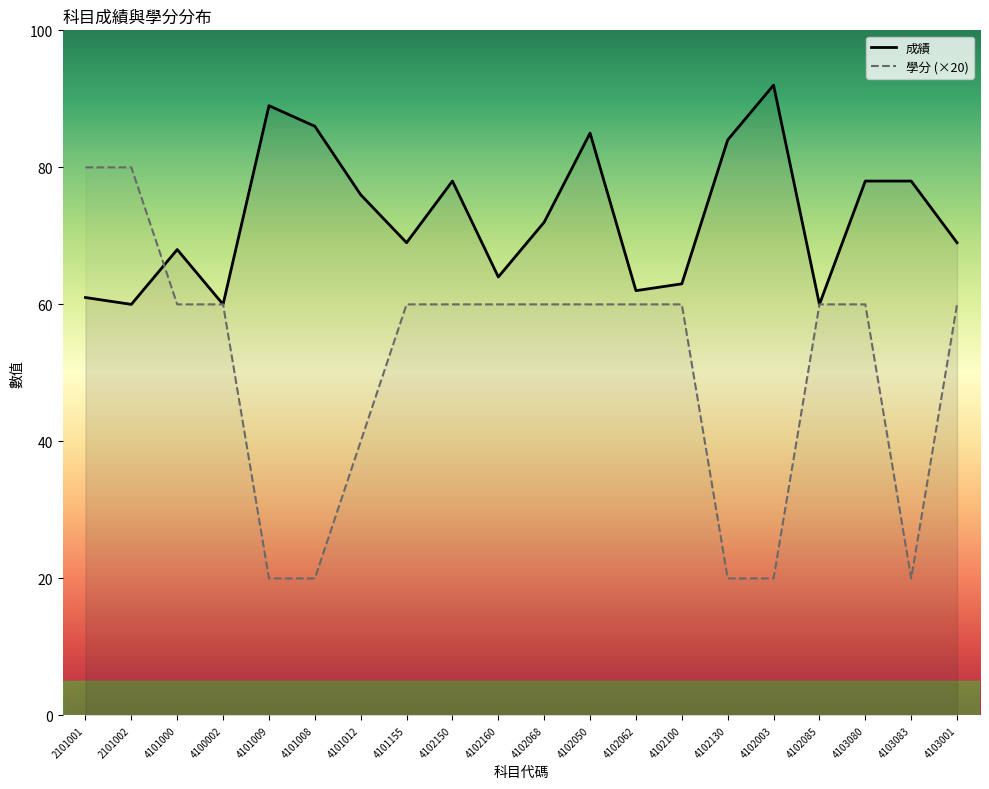

What is the value of the 成績 point at the 20th from the left?

69